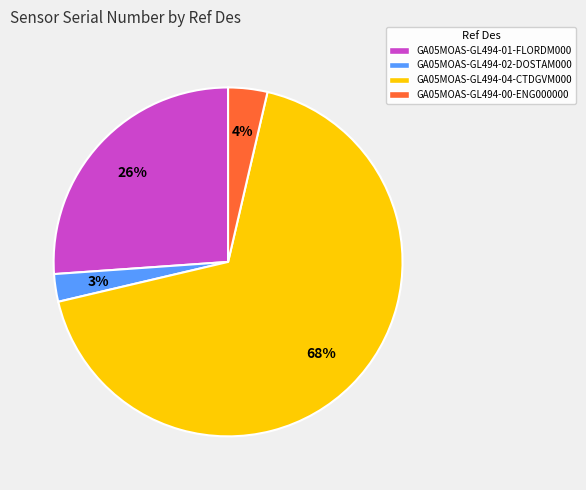

Which slice is the largest?

GA05MOAS-GL494-04-CTDGVM000